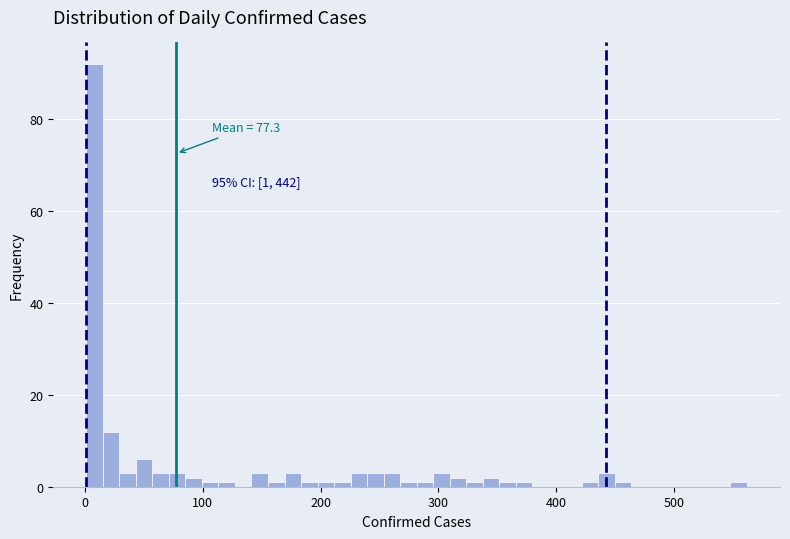

Around what value on the x-axis is the tallest bar? Give the approximate position of its centre, as read against the axis.

10